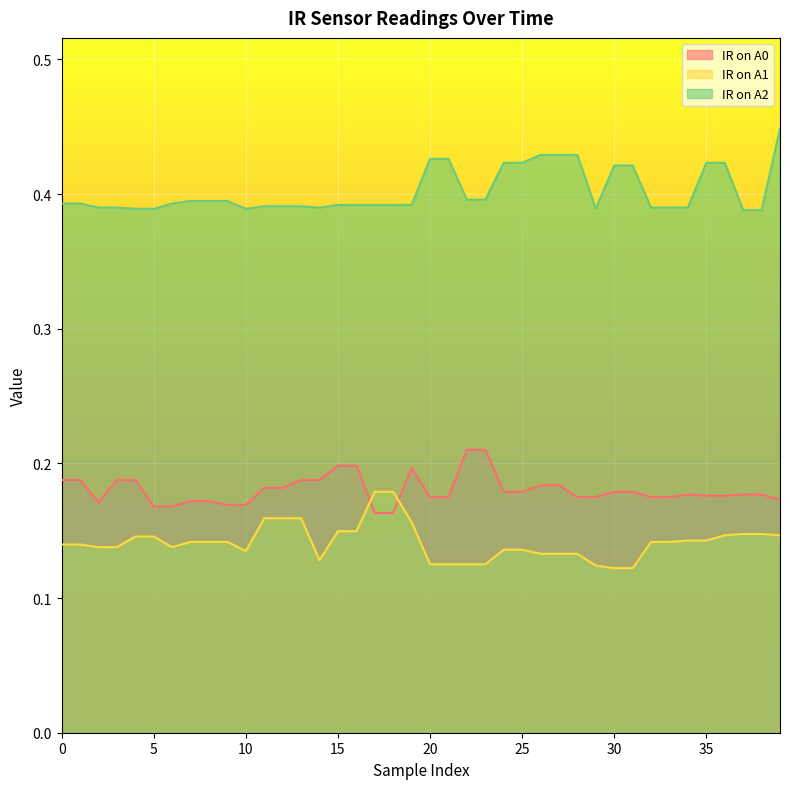

Between 9 and 28, which series saw the biggest shift?

IR on A2